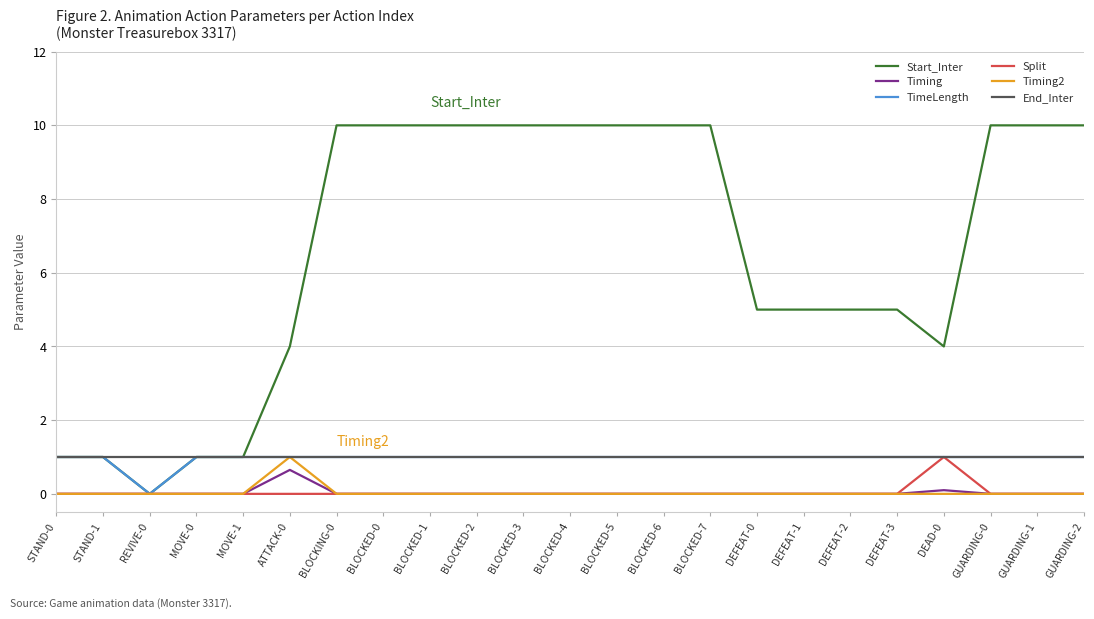

The Timing series shows 0.0 at BLOCKED-2. True or false?

True